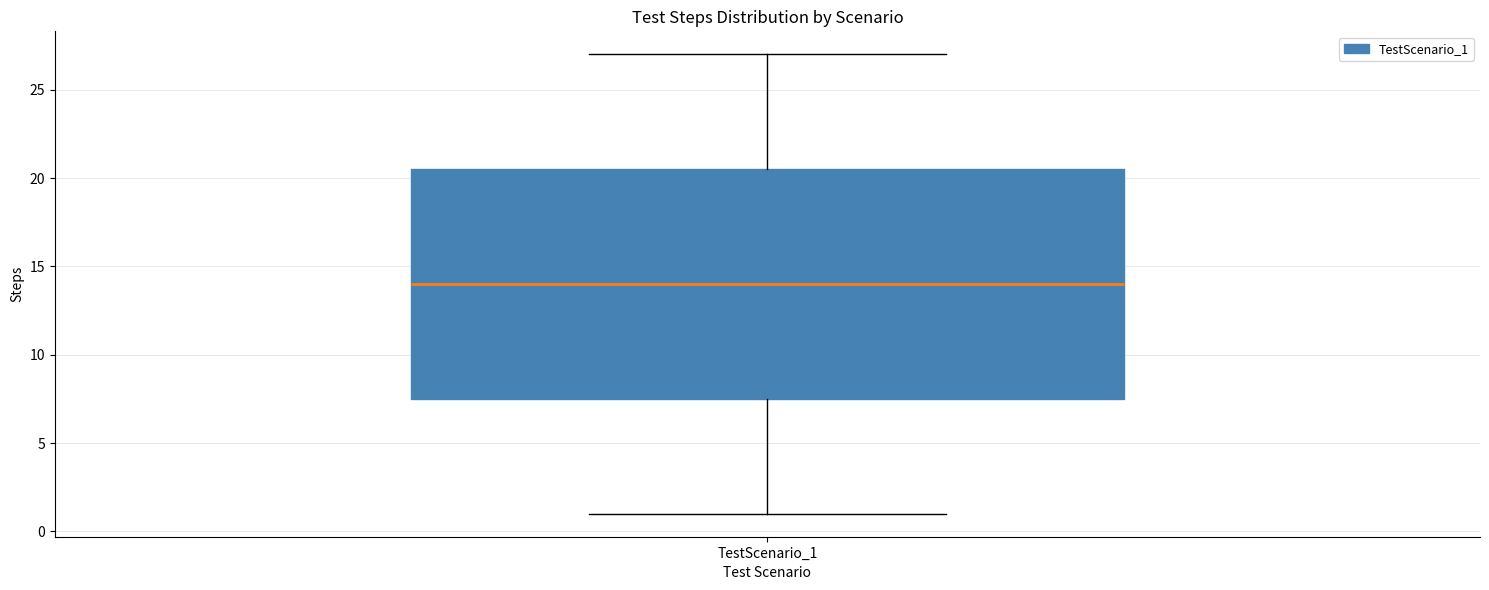

Transcribe this box plot: give where the median line is, the range the box spans, and where the two whiskers end, as read against the y-axis. The values are not printed on the chart, so give them approximately, as read against the axis.

median 14.0, box 7.5 to 20.5, whiskers 1.0 to 27.0